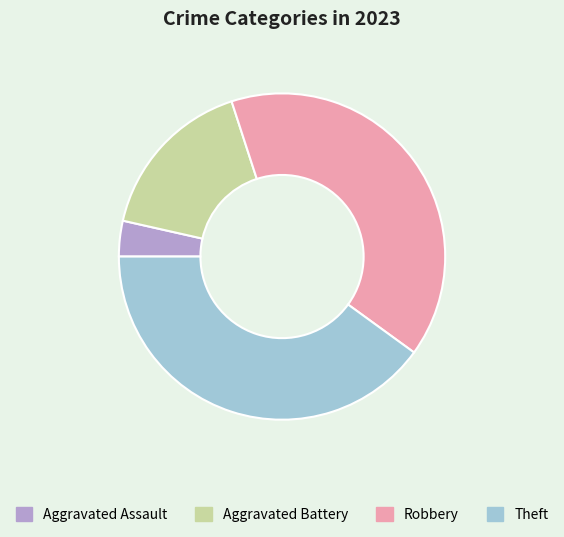

Count the number of slices in the pie.

4